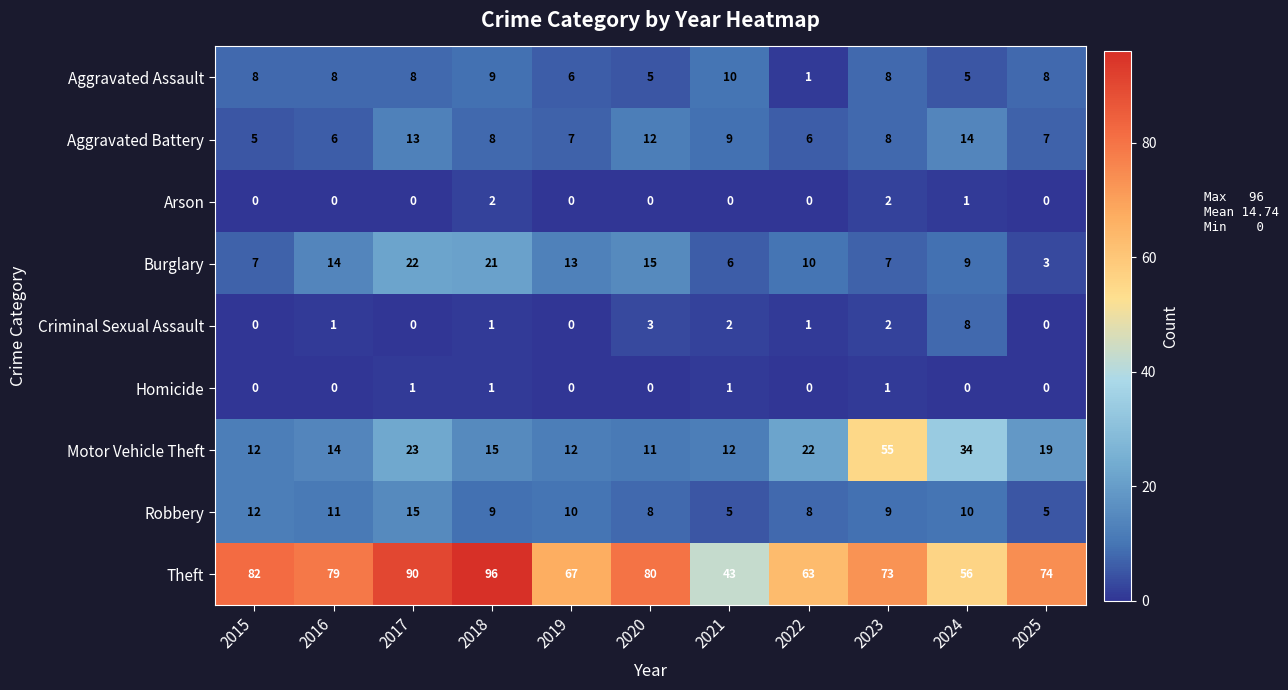

The value of Motor Vehicle Theft at 2022 is 22. True or false?

True